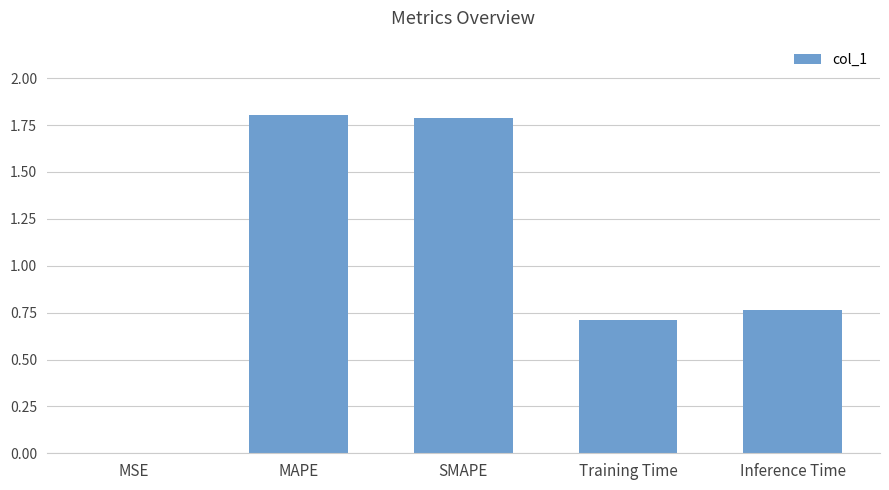

How many data points does each series have?

5